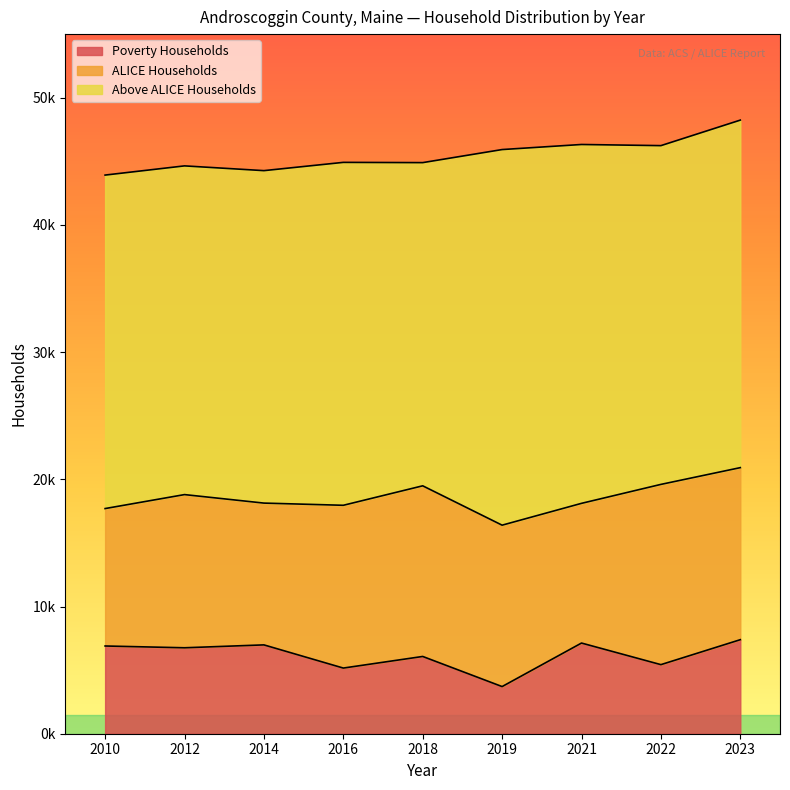

True or false: ALICE Households and Above ALICE Households intersect in this chart.

False